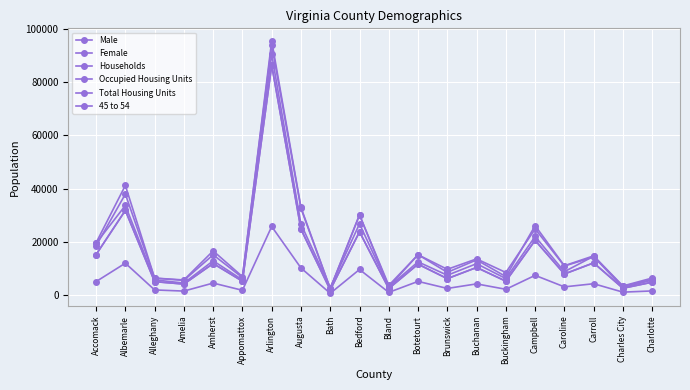

Does the chart have visible grid lines?

Yes